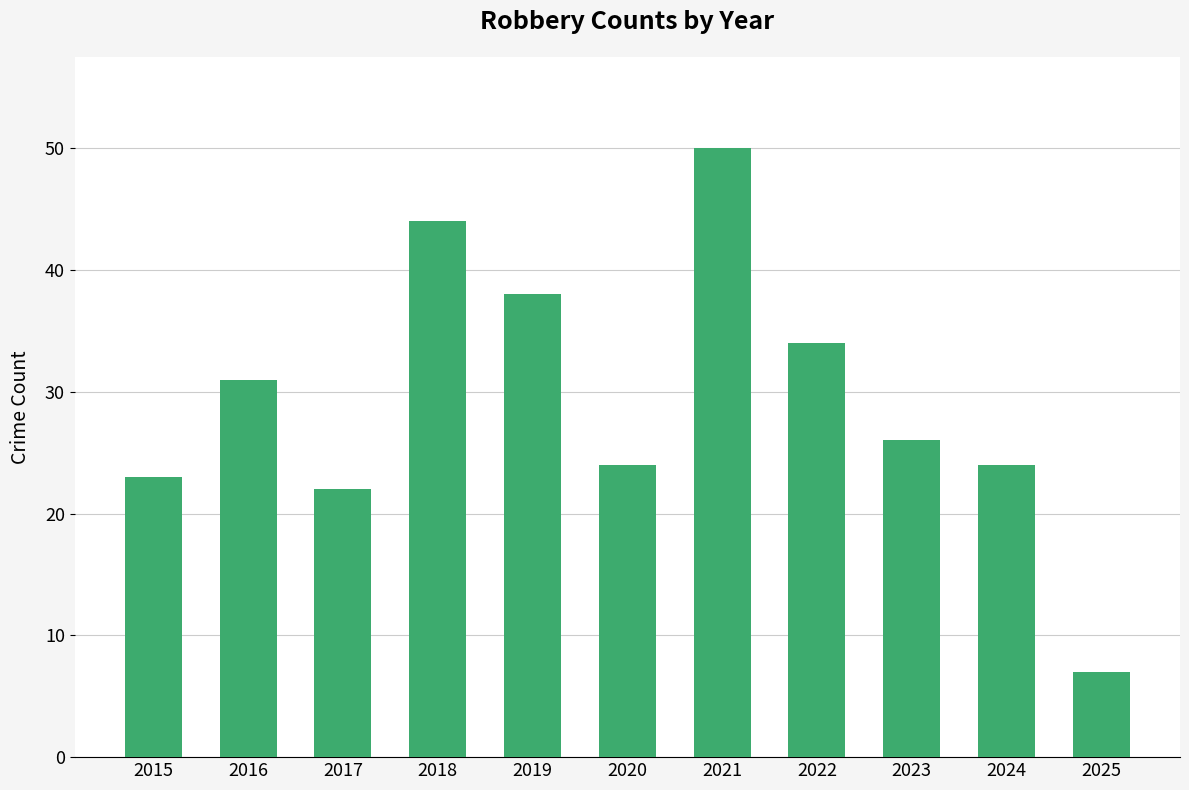

Which category has the lowest value across all series?

2025